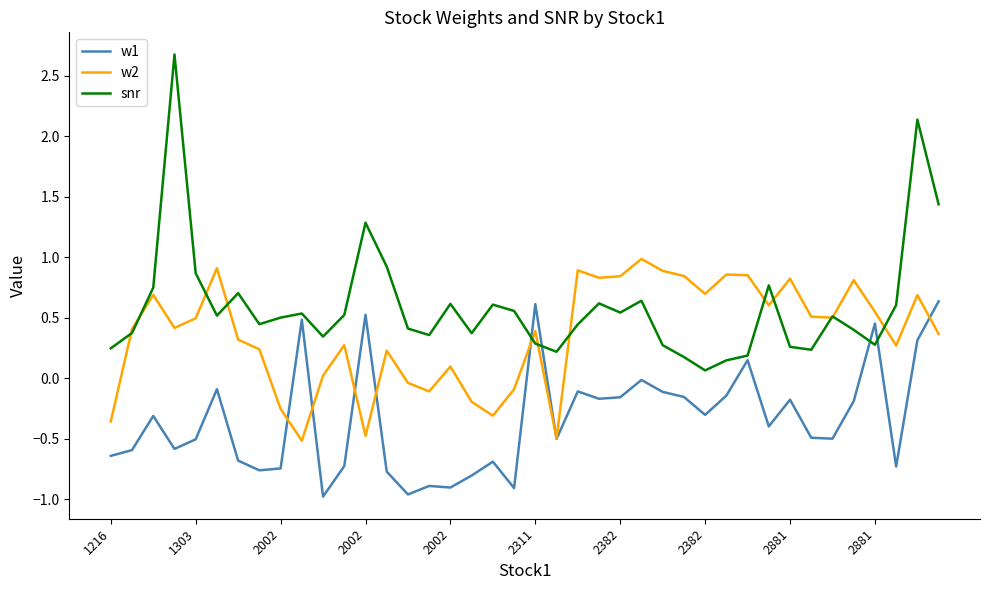

What is the difference between the maximum and minimum values in the w2 series?

1.5